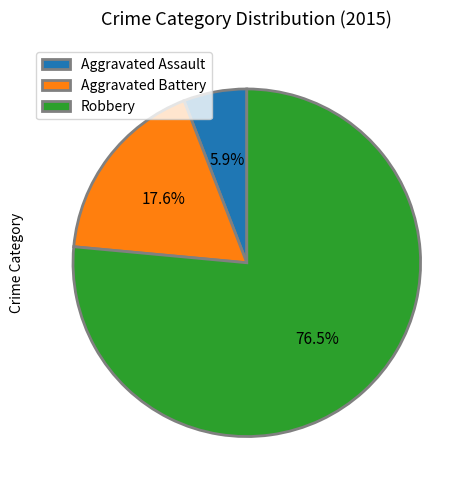

The Aggravated Battery slice represents 26% of the pie. True or false?

False